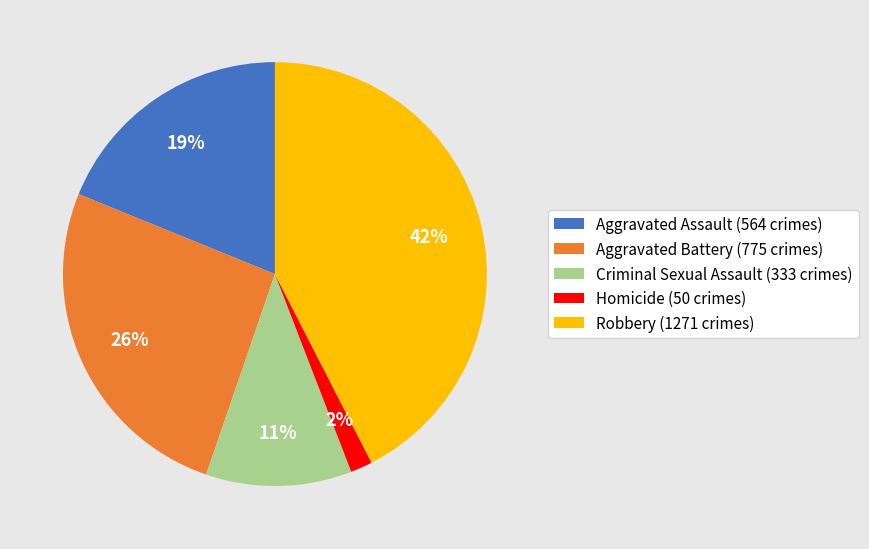

Which category has the smallest portion of the pie?

Homicide